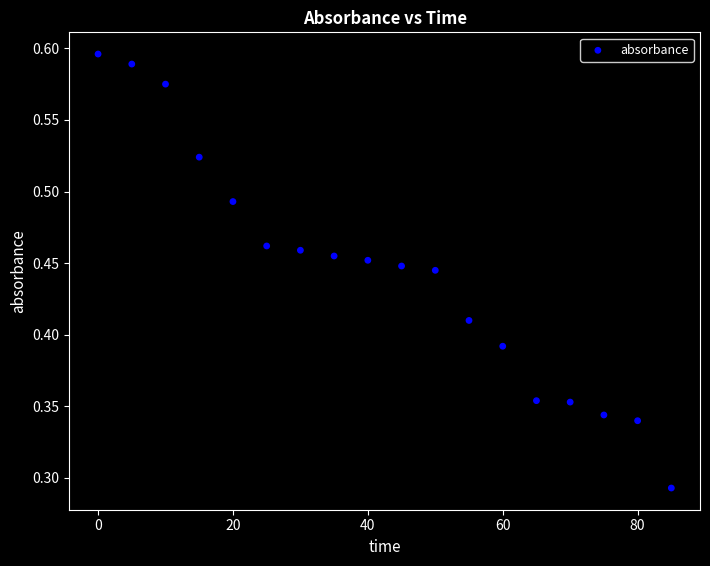

What is the range of X values (max minus min)?

85.0